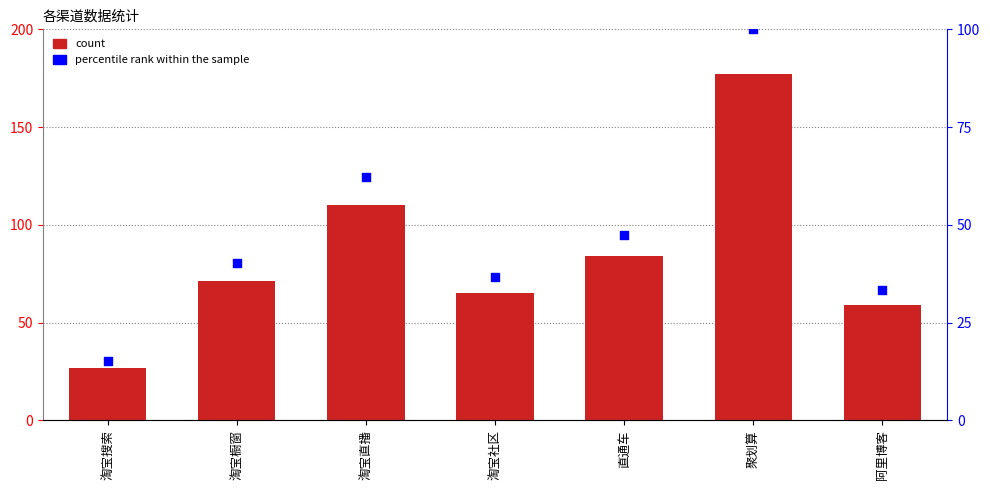

Is the value of percentile rank within the sample at 直通车 greater than the value of col_1 at 淘宝橱窗?

No